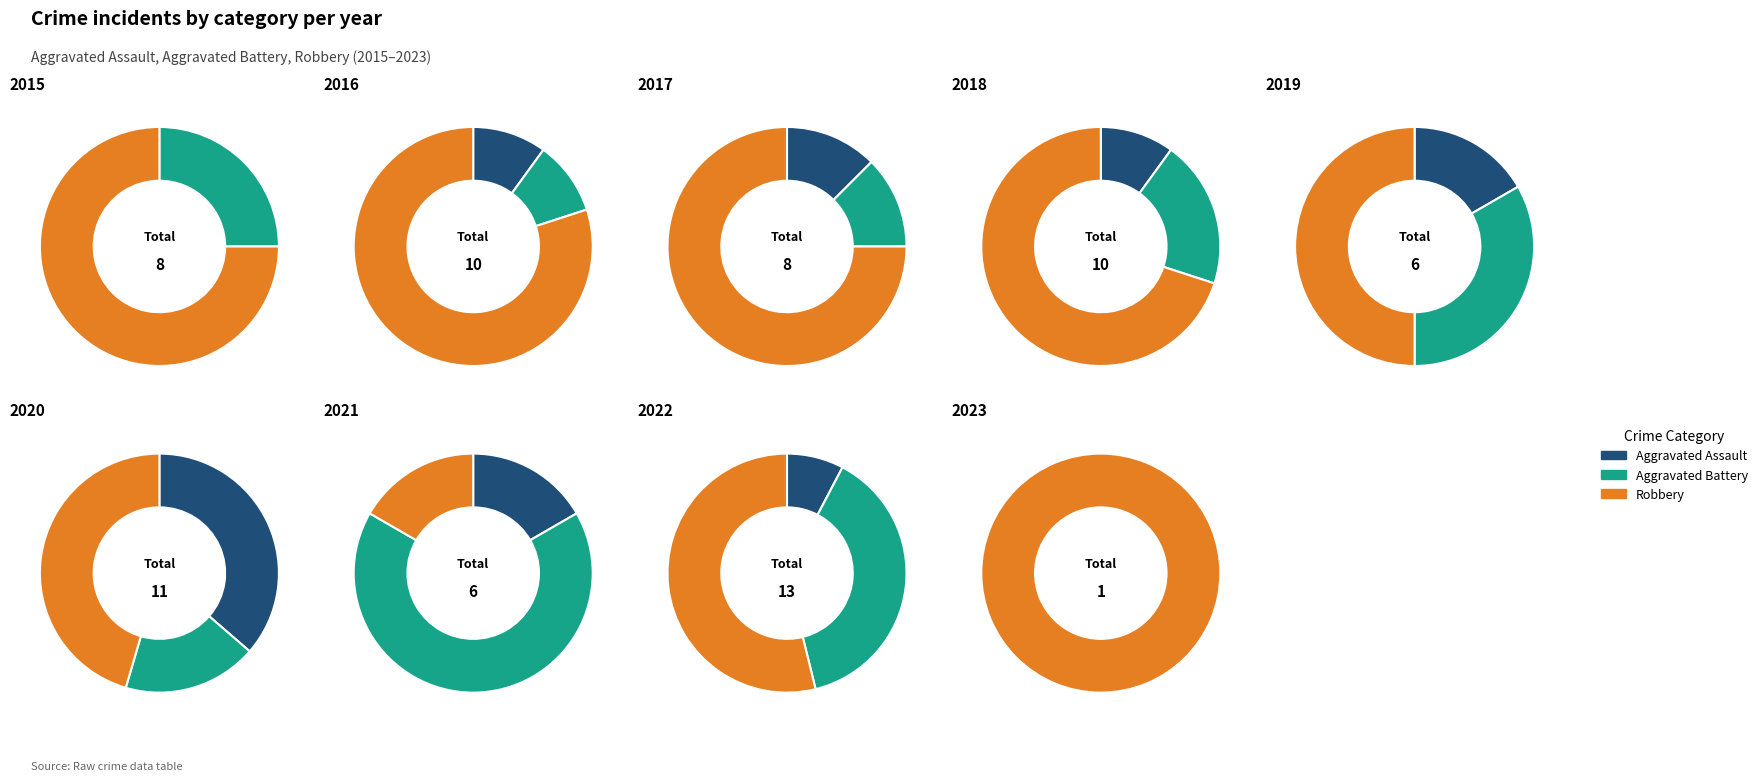

Count the number of slices in the pie.

9